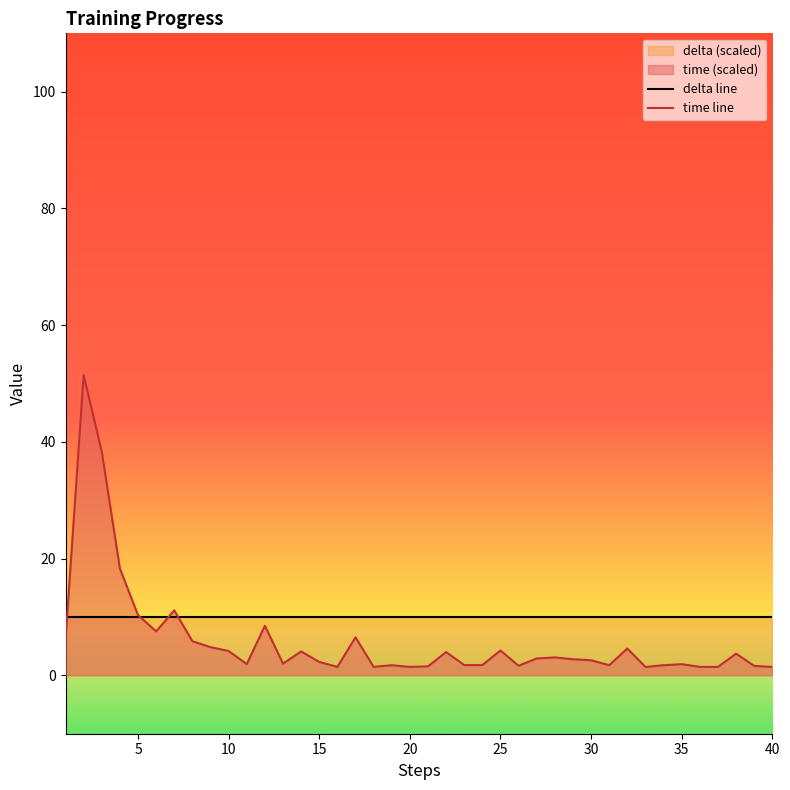

Which series has the largest total across all categories?

delta line